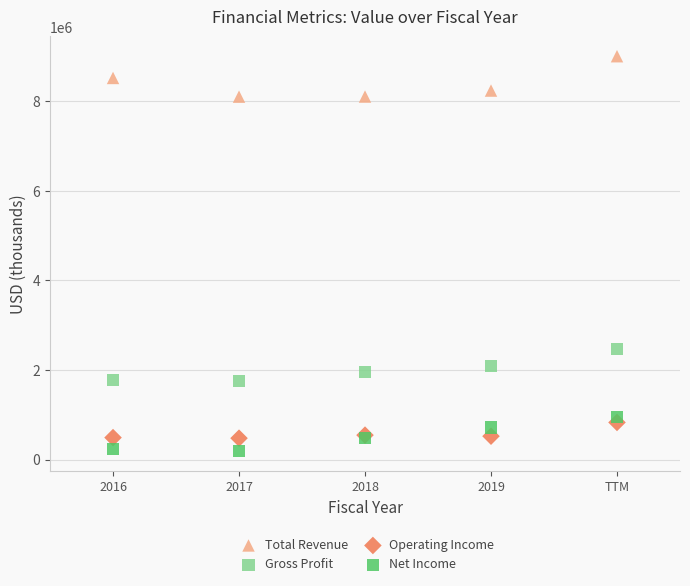

What is the X range (max minus min) for the scatter plot?

4